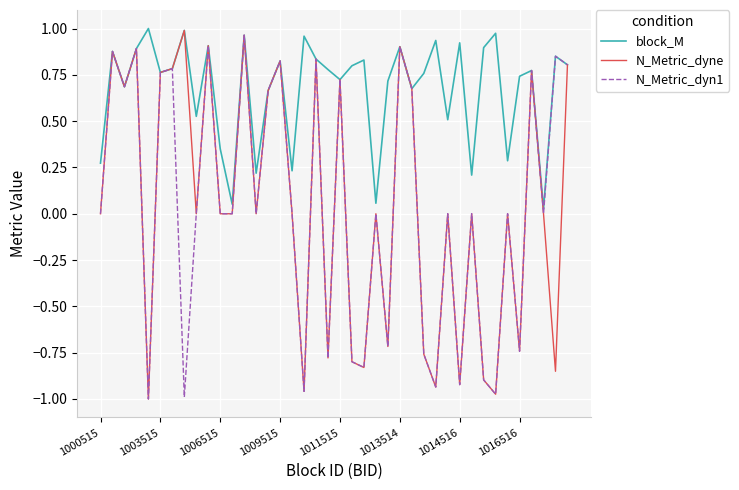

Which series has the largest total across all categories?

block_M